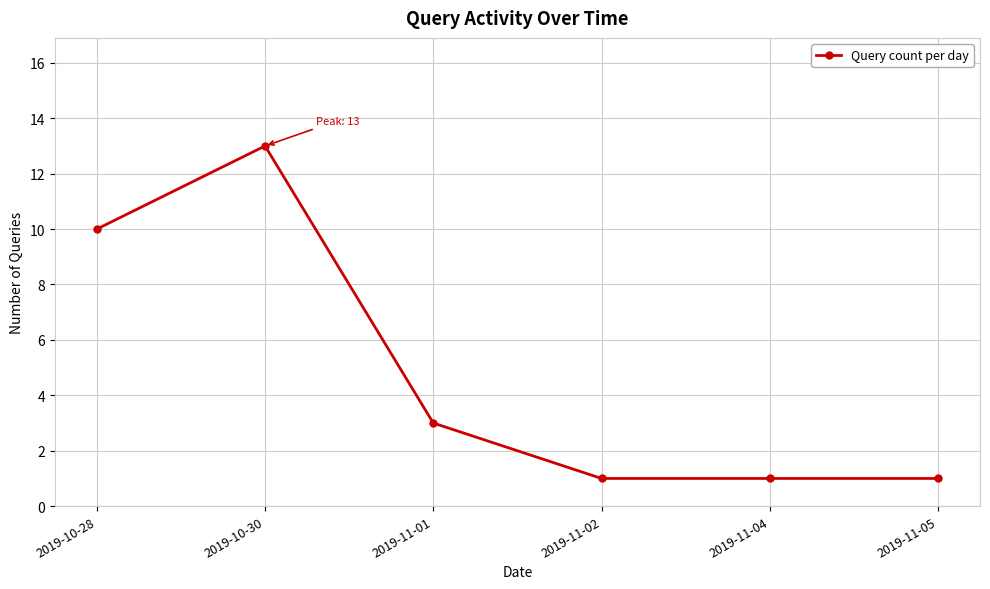

Reading left to right, what are all the values shown in this chart?

10	13	3	1	1	1